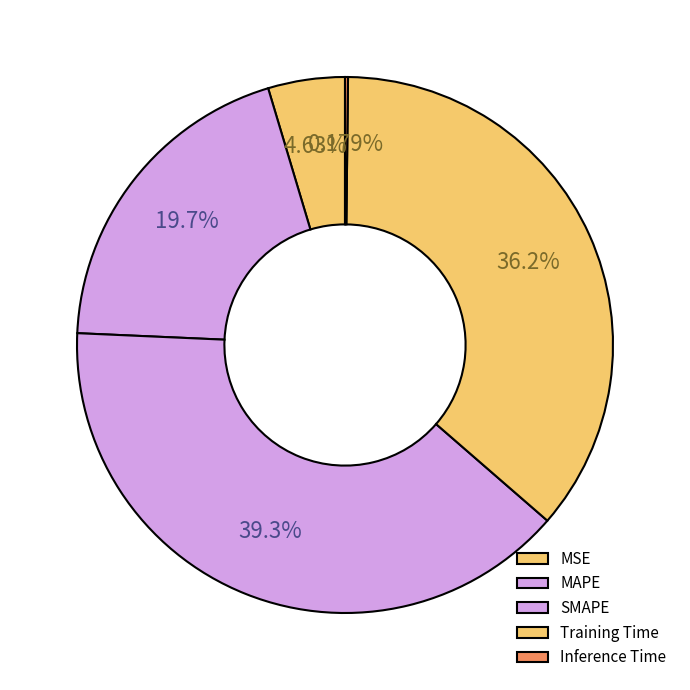

Rank the categories by value from highest to lowest.

SMAPE, Training Time, MAPE, MSE, Inference Time